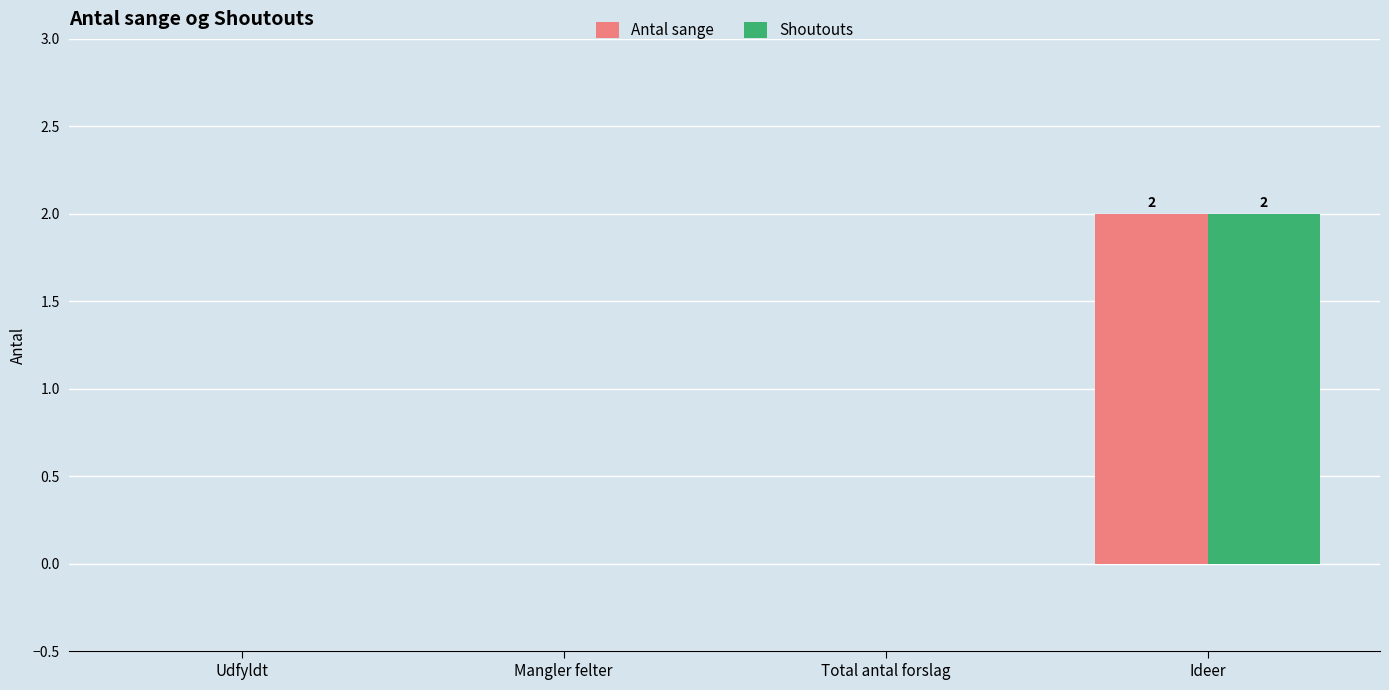

Reading right to left, list all the values displayed in this chart.

Antal sange: 2	0	0	0
Shoutouts: 2	0	0	0